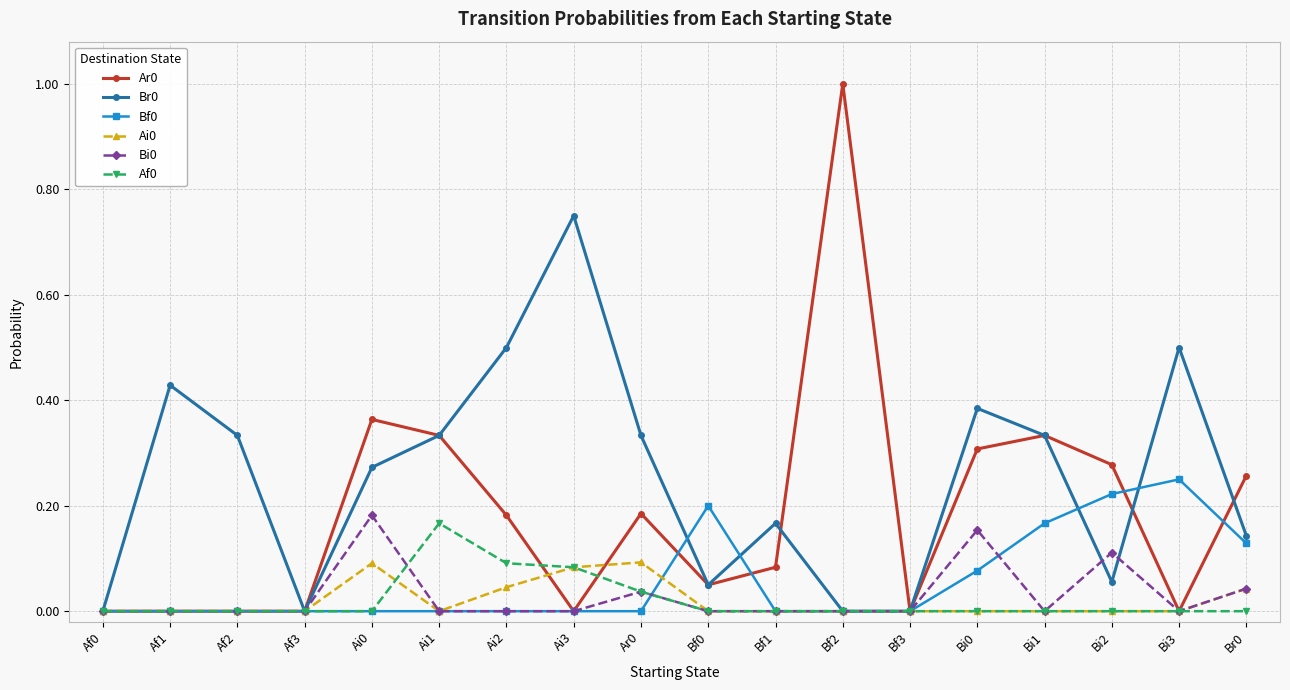

Is the value of Br0 at Br0 greater than the value of Ai0 at Af0?

Yes